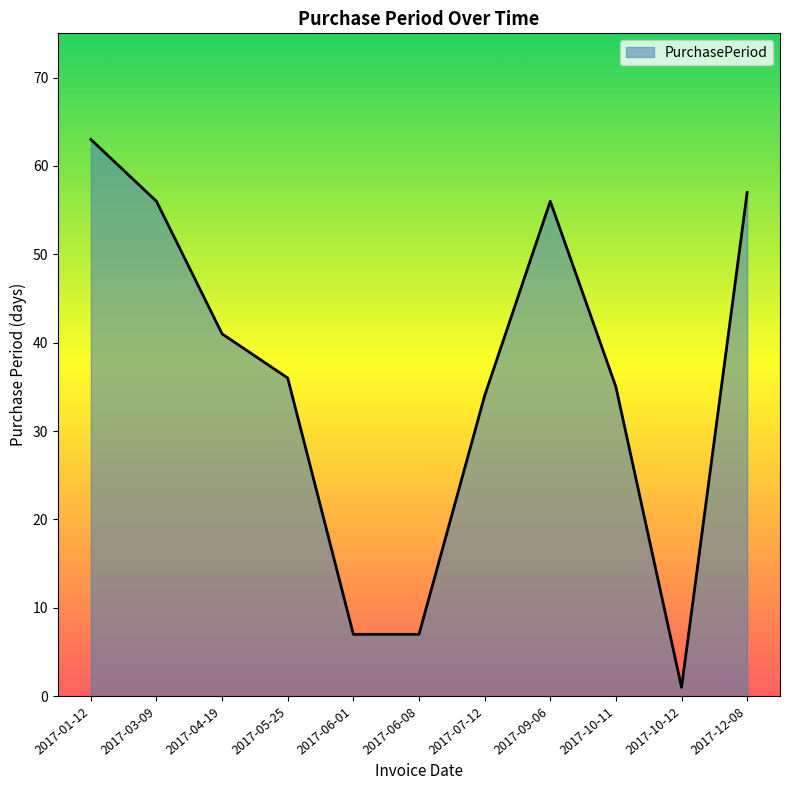

At which label is the value closest to 32?

2017-07-12